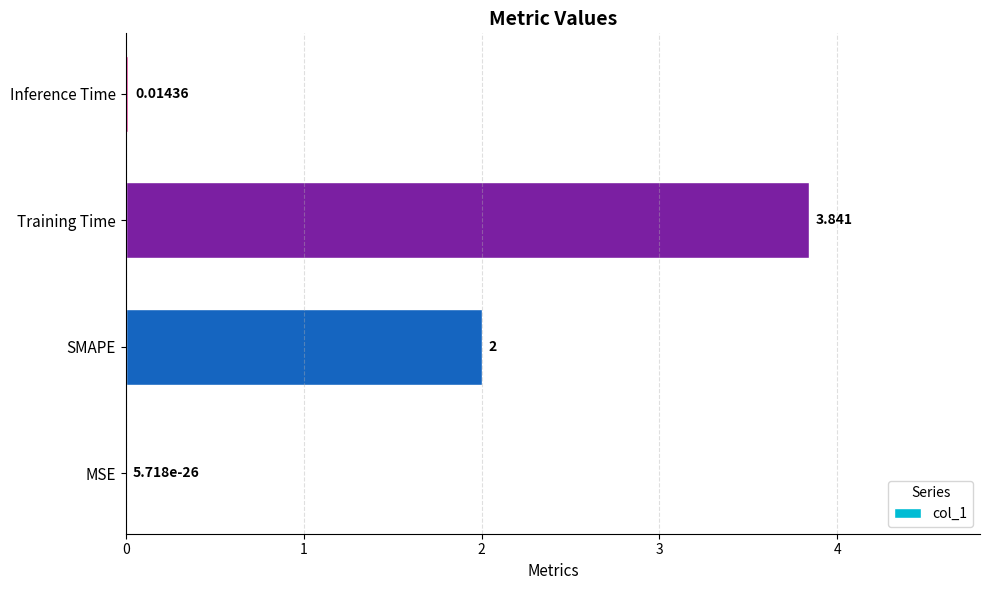

Which has a higher value, Inference Time or MSE?

Inference Time